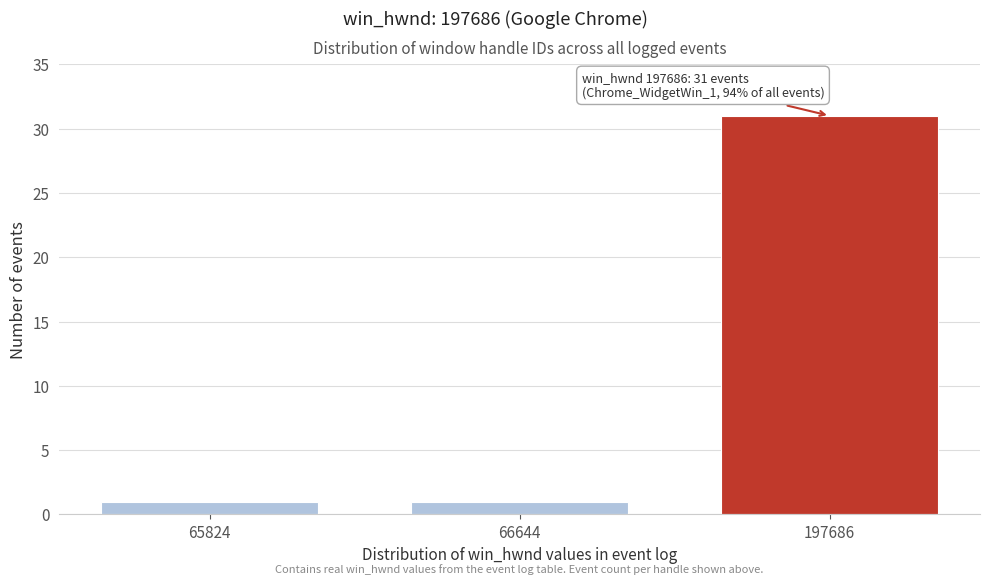

Reading left to right, list all the values displayed in this chart.

65824=1	66644=1	197686=31